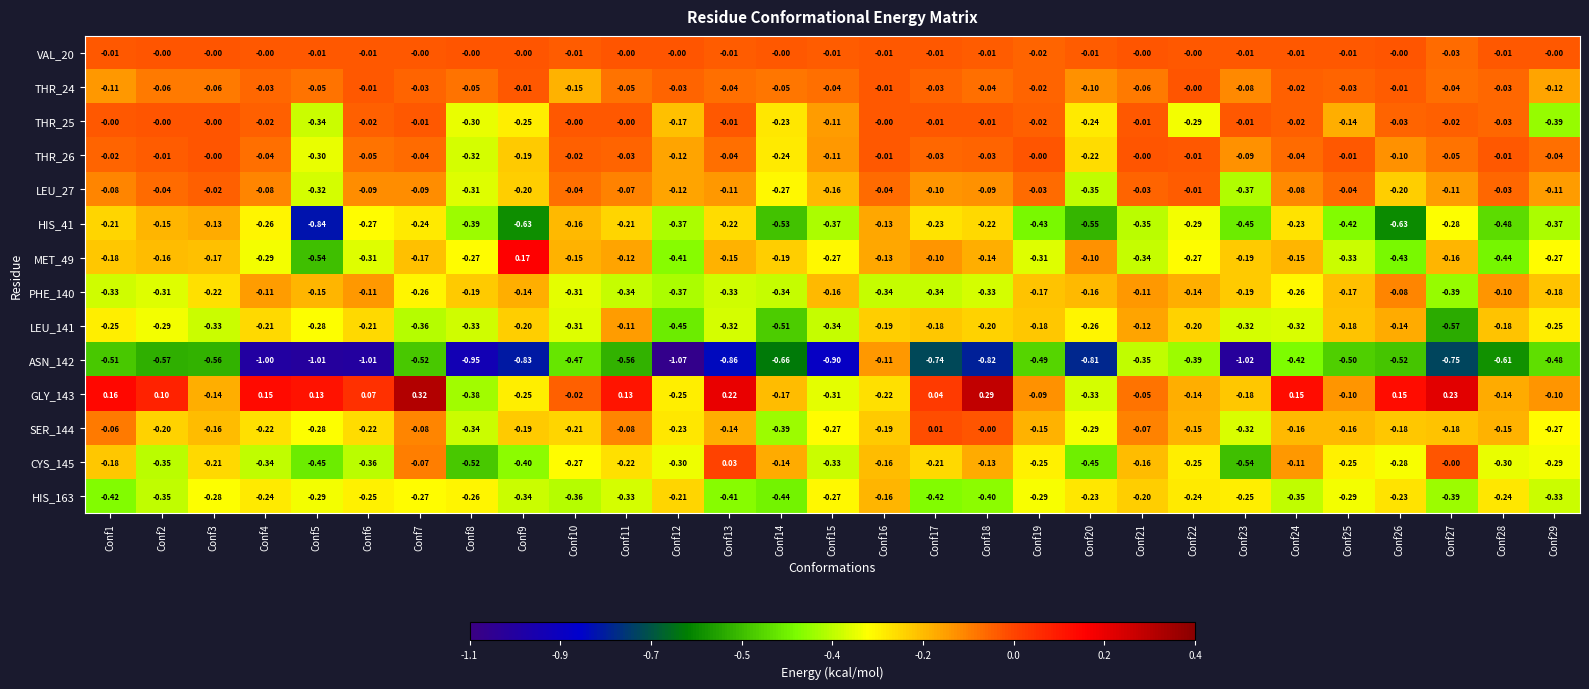

Is the value of HIS_41 at Conf10 greater than the value of LEU_141 at Conf6?

Yes